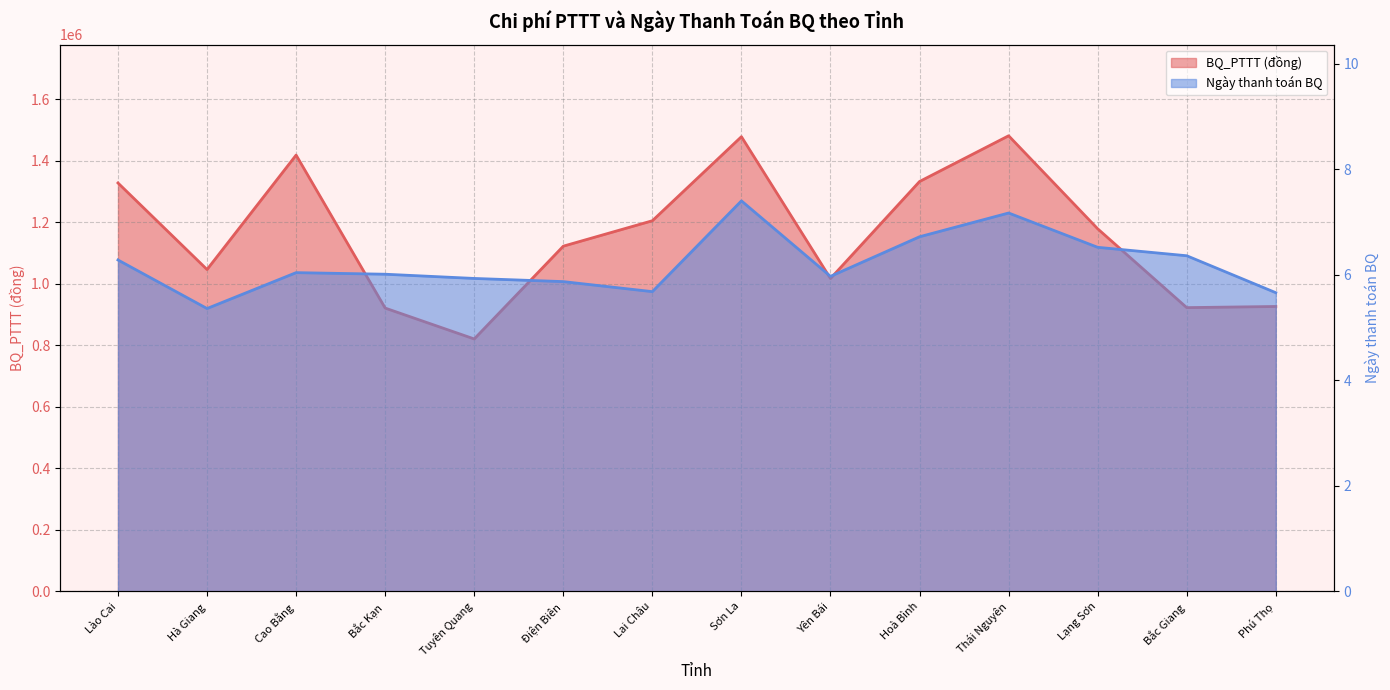

True or false: BQ_PTTT (đồng) and Ngày thanh toán BQ cross at least once.

False